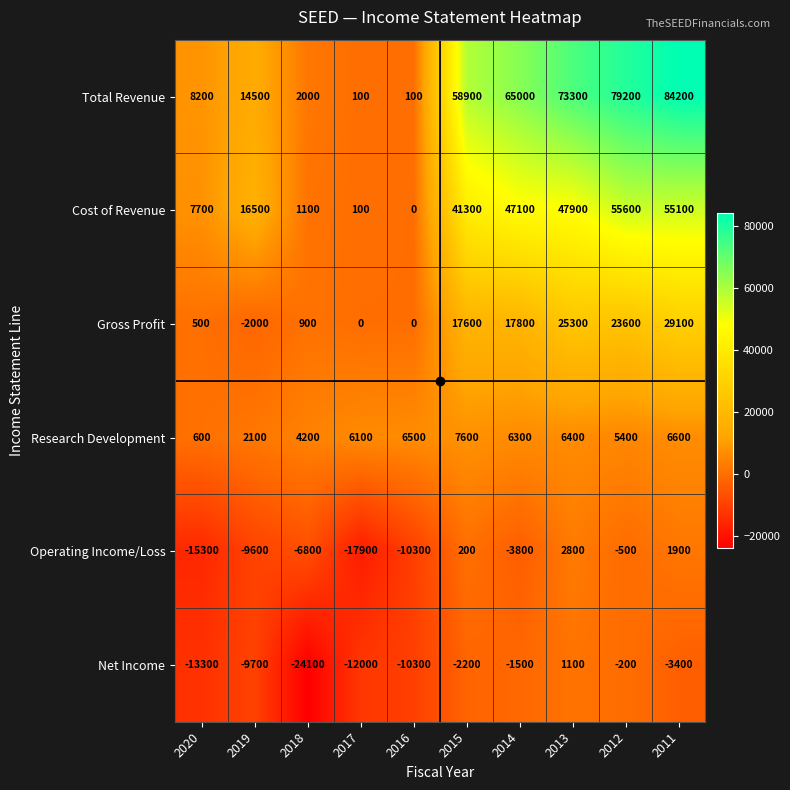

How many distinct data groups are displayed?

6